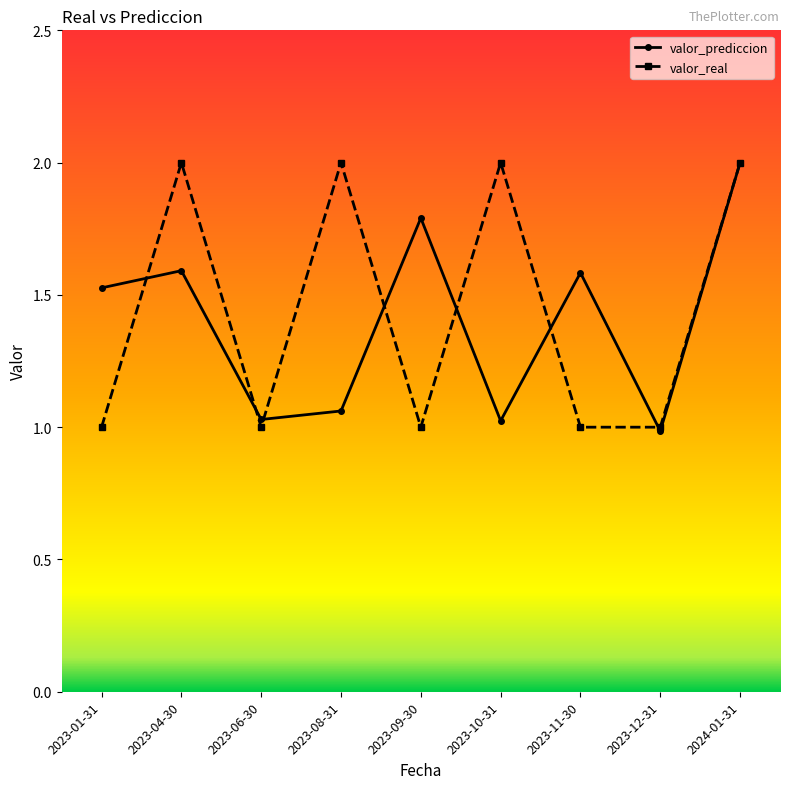

Which category has the highest value in the valor_prediccion series?

2024-01-31